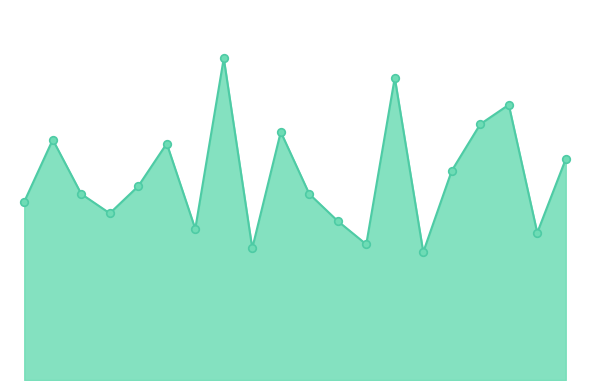

How many lines are shown in the chart?

1